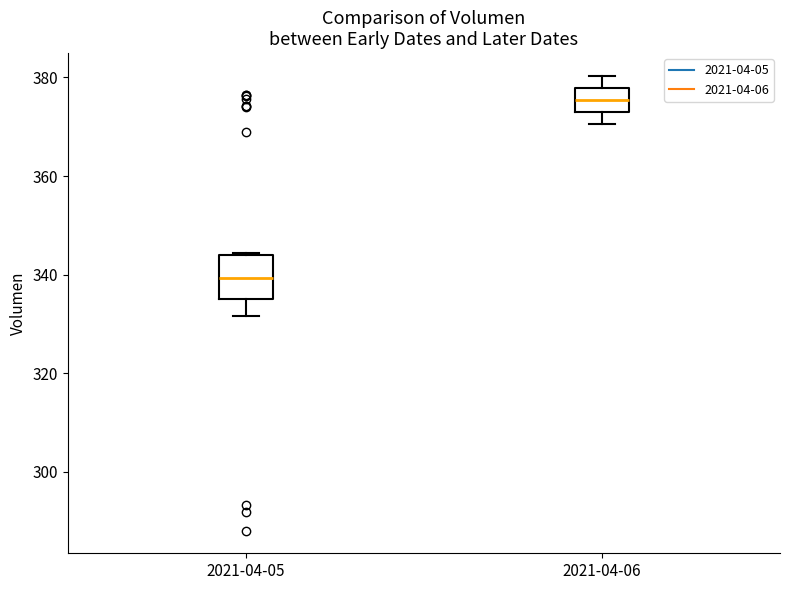

Which box's median line is the highest?

2021-04-06